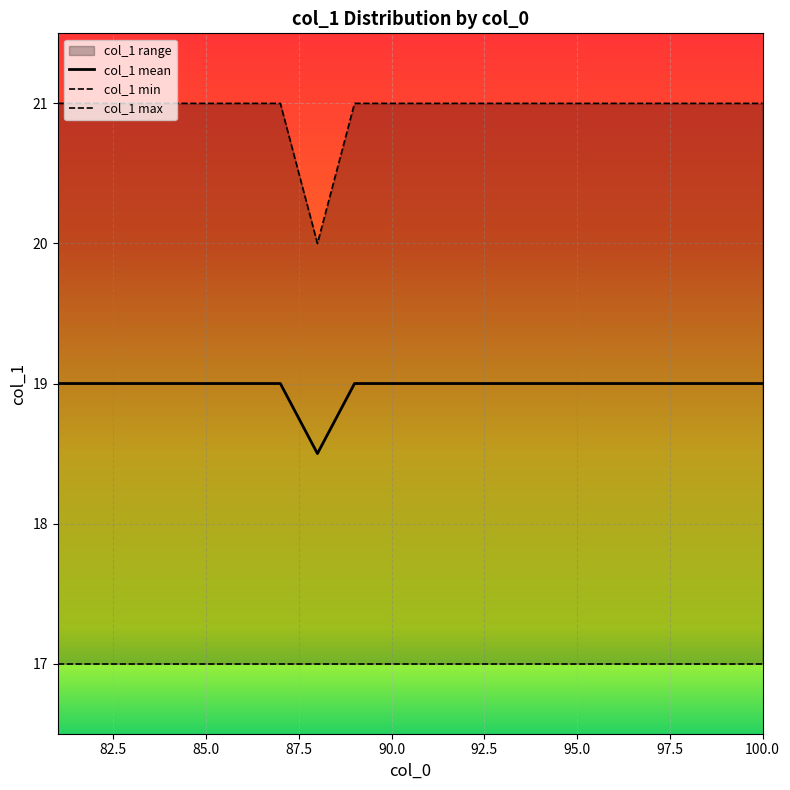

True or false: col_1 max and col_1 mean intersect in this chart.

False